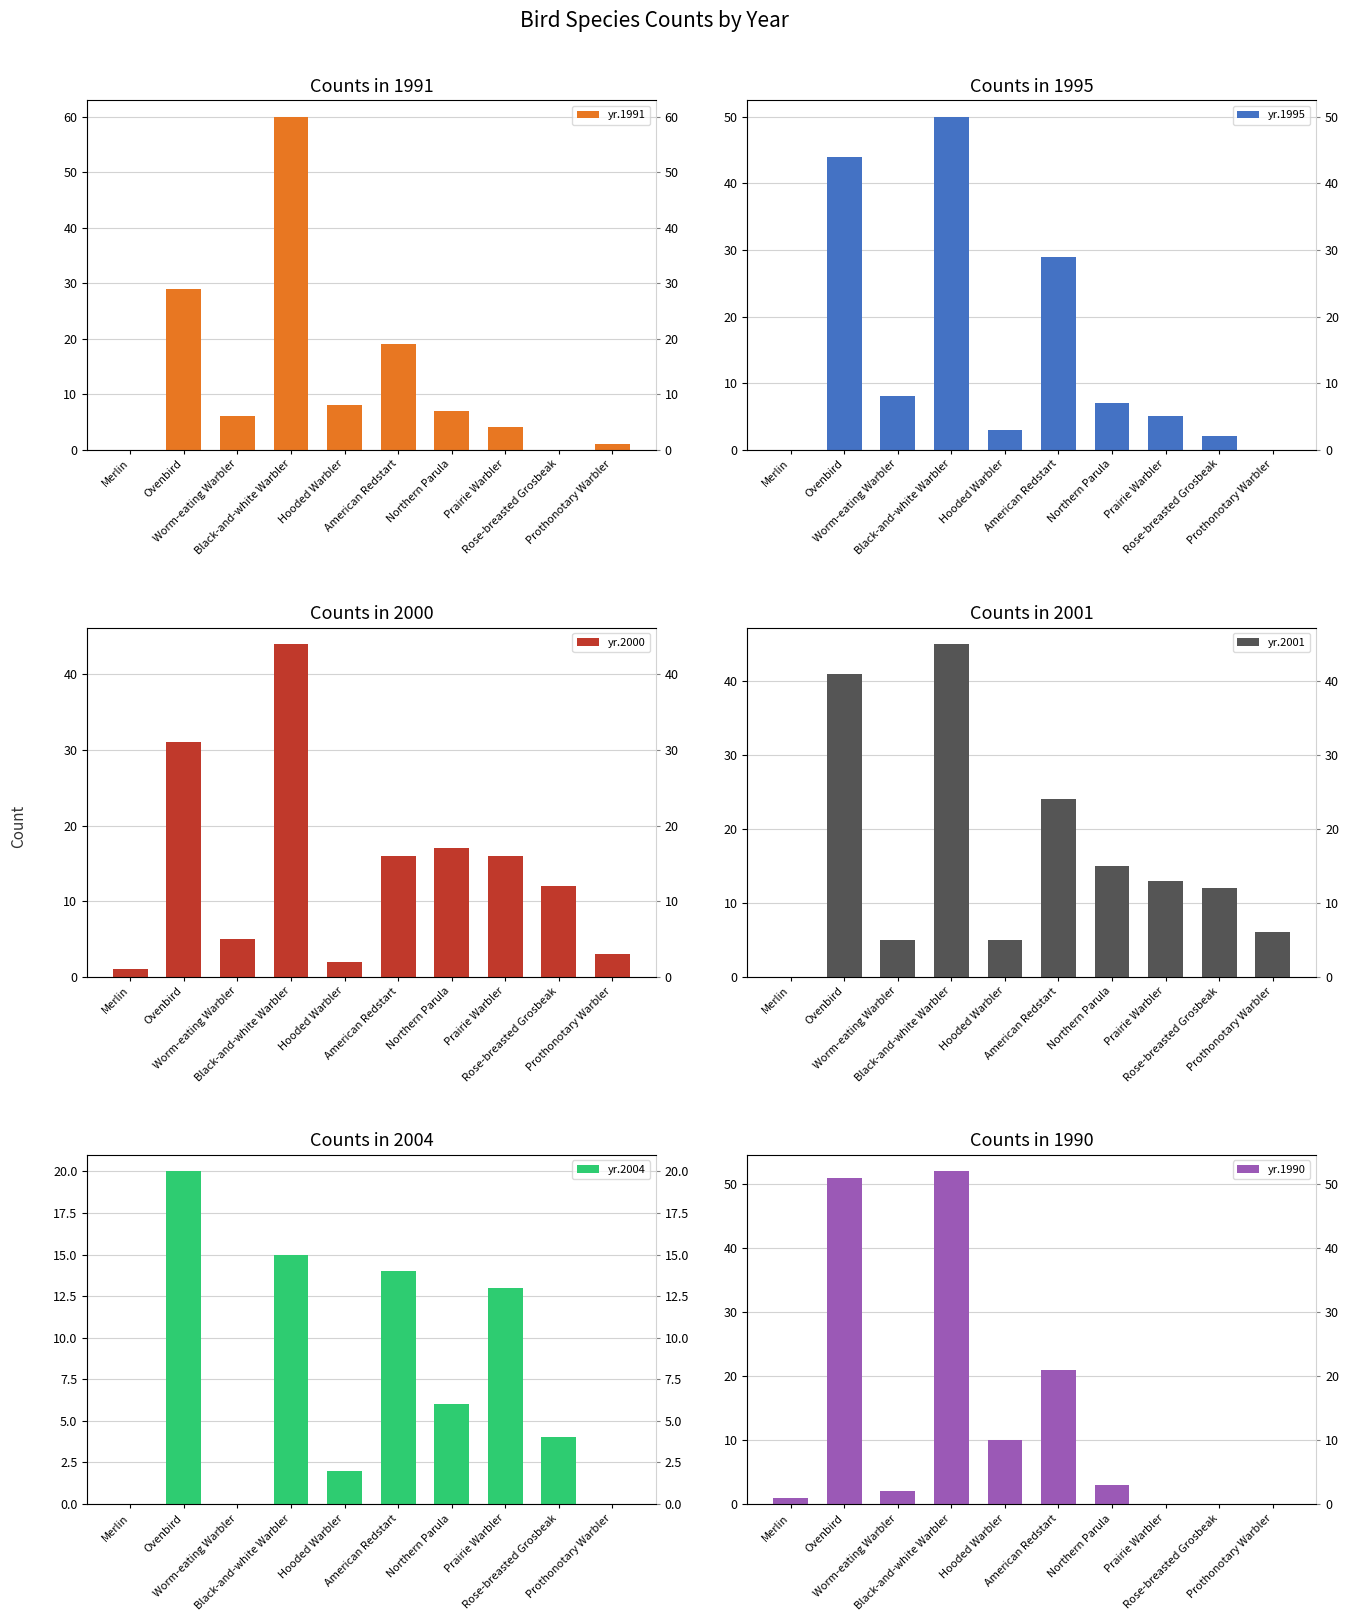

What is the total value across all series at Northern Parula?

55